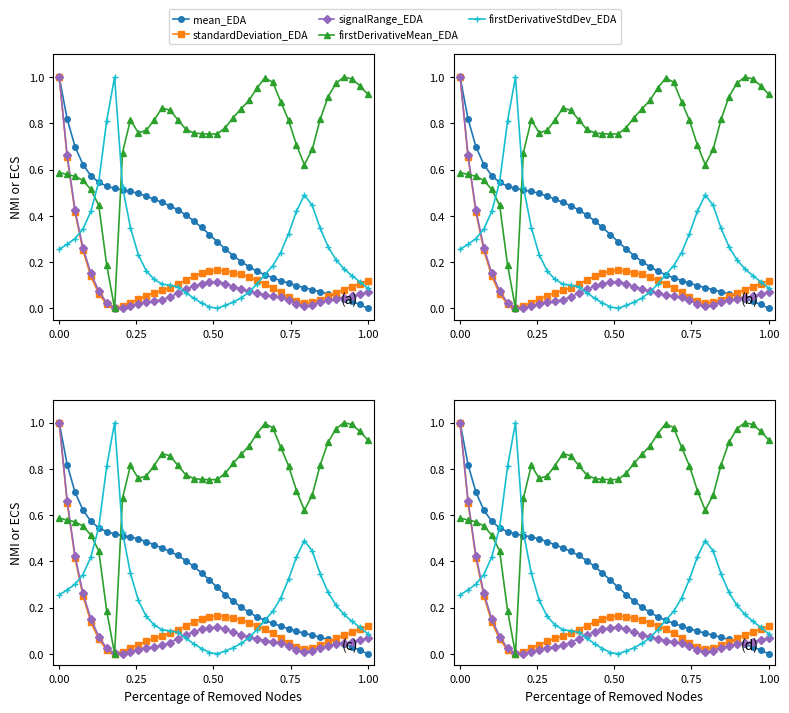

What is the difference between the second highest and second lowest values in the signalRange_EDA series?

0.7